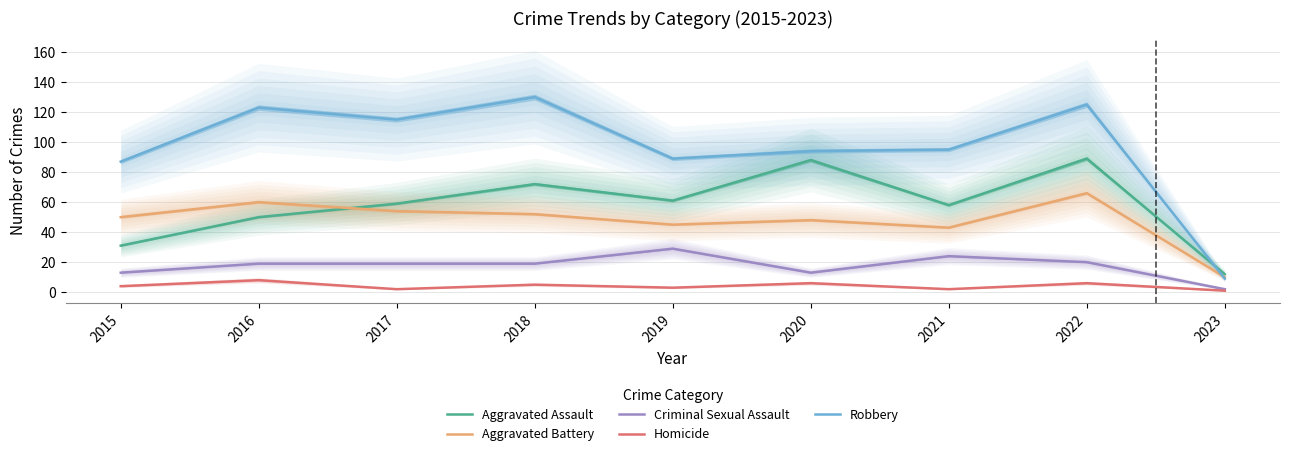

True or false: Homicide and Criminal Sexual Assault intersect in this chart.

False